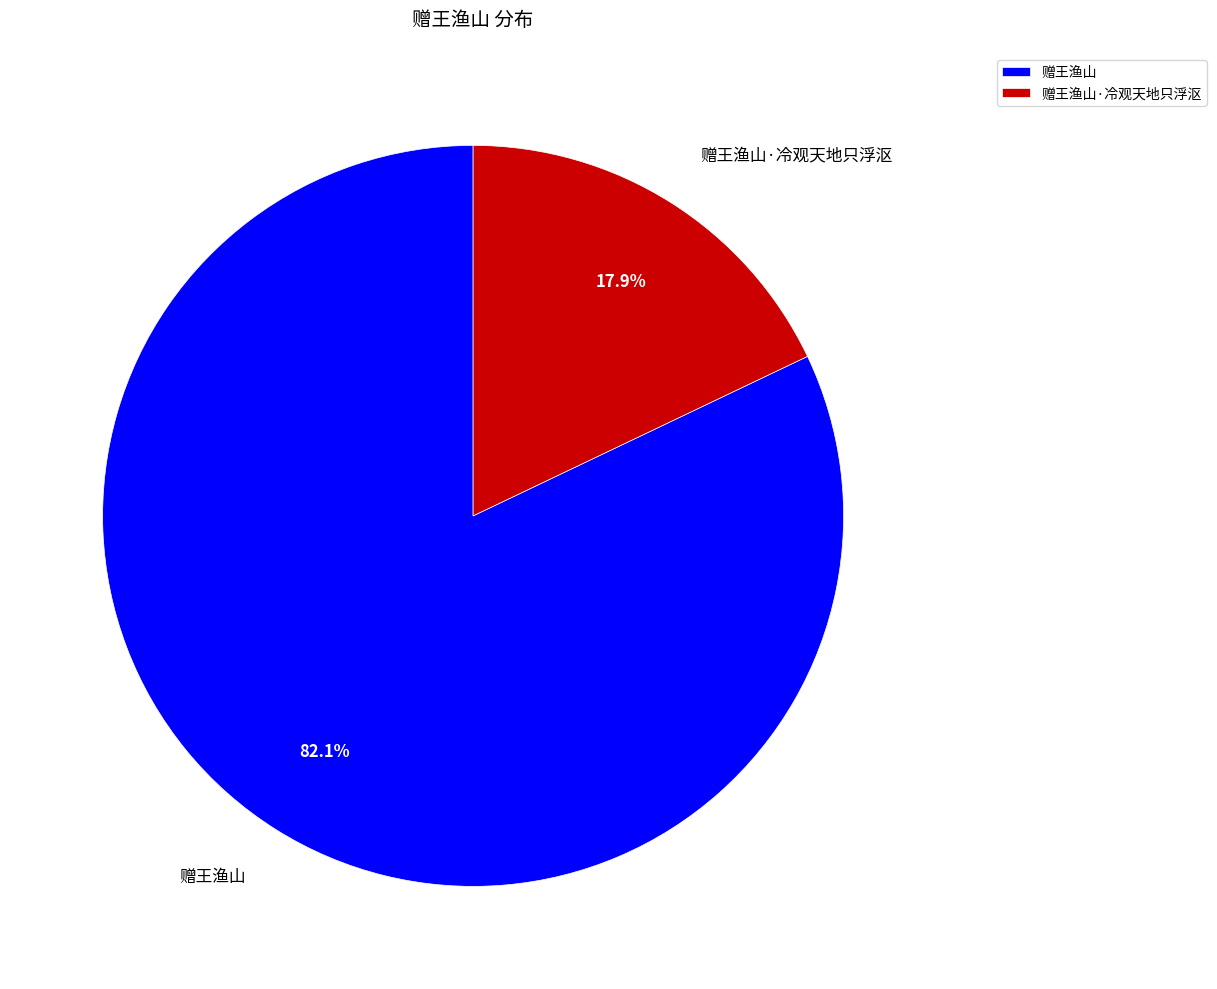

What percentage is the 赠王渔山 slice, to the nearest percent?

82%